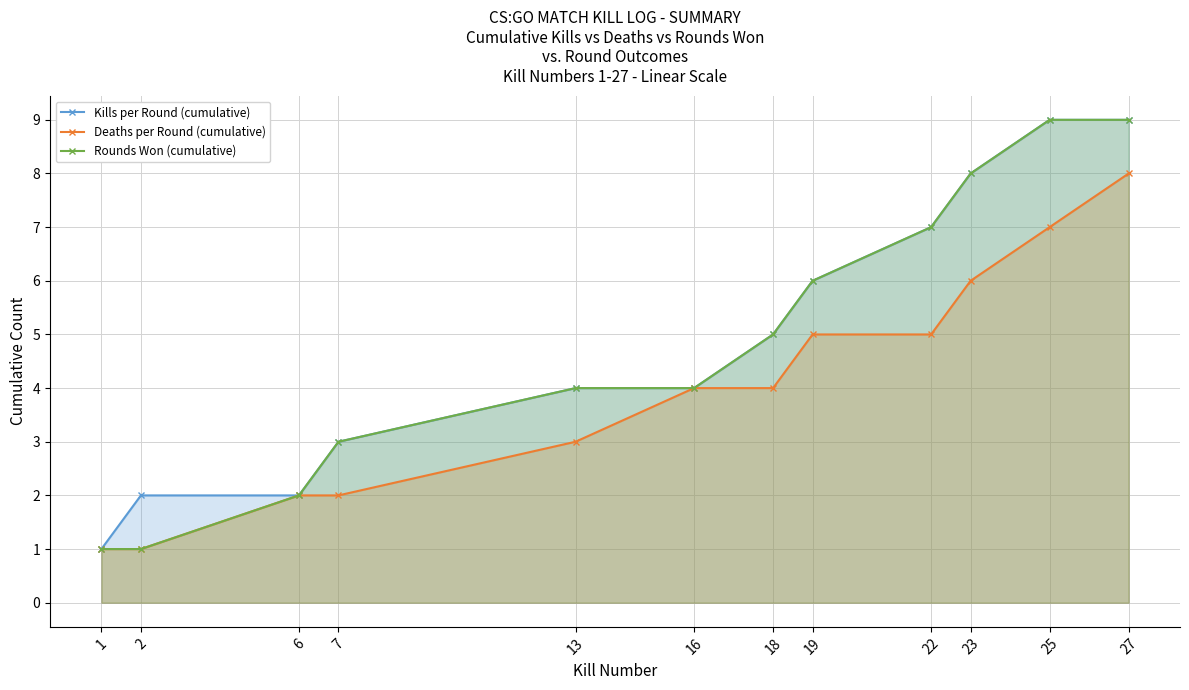

Rank the series at 22 from highest to lowest value.

Kills per Round (cumulative), Rounds Won (cumulative), Deaths per Round (cumulative)